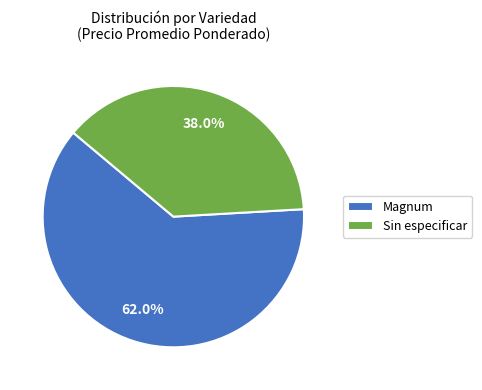

Rank the categories by value from lowest to highest.

Sin especificar, Magnum